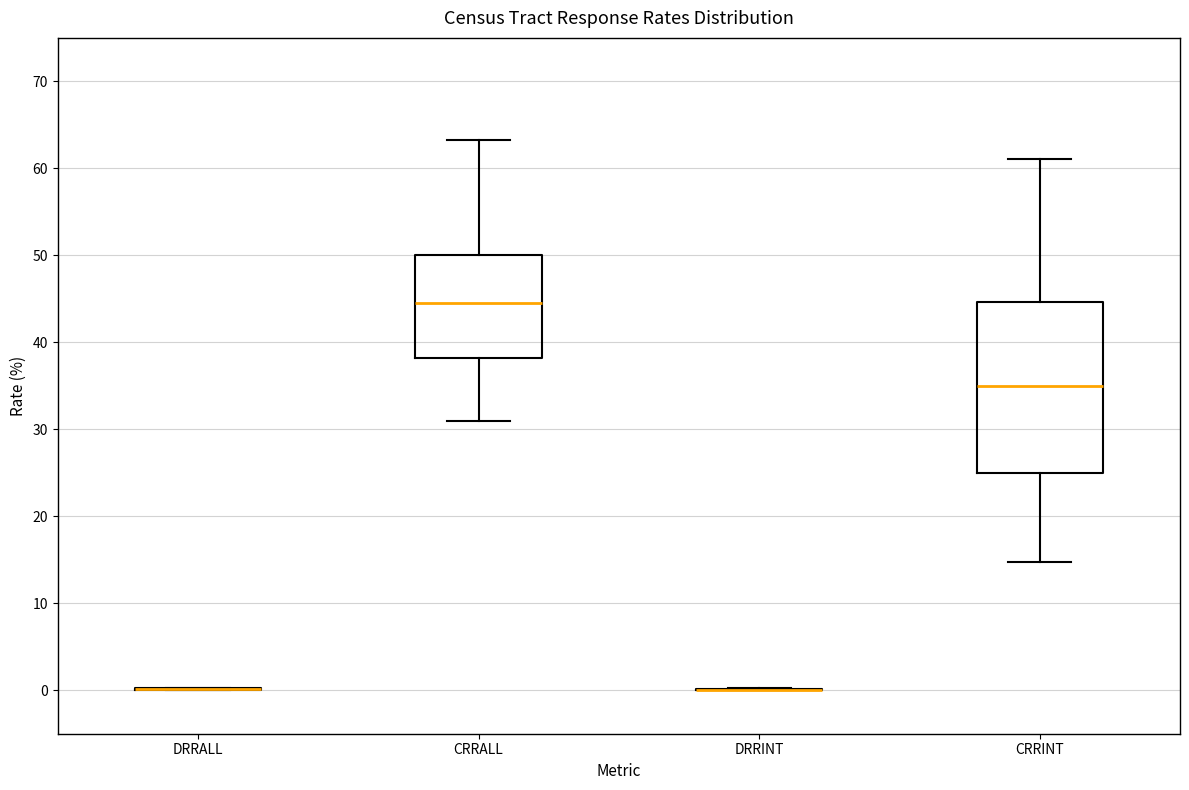

Reading left to right, read every box against the y-axis: the position of its median line, the range the box covers, and the ends of its whiskers. The values are not printed on the chart, so give them approximately, as read against the axis.

DRRALL: box collapsed to a line at 0, whiskers 0 to 0
CRRALL: median 45, box 38 to 50, whiskers 31 to 63
DRRINT: box collapsed to a line at 0, whiskers 0 to 0
CRRINT: median 35, box 25 to 45, whiskers 15 to 61